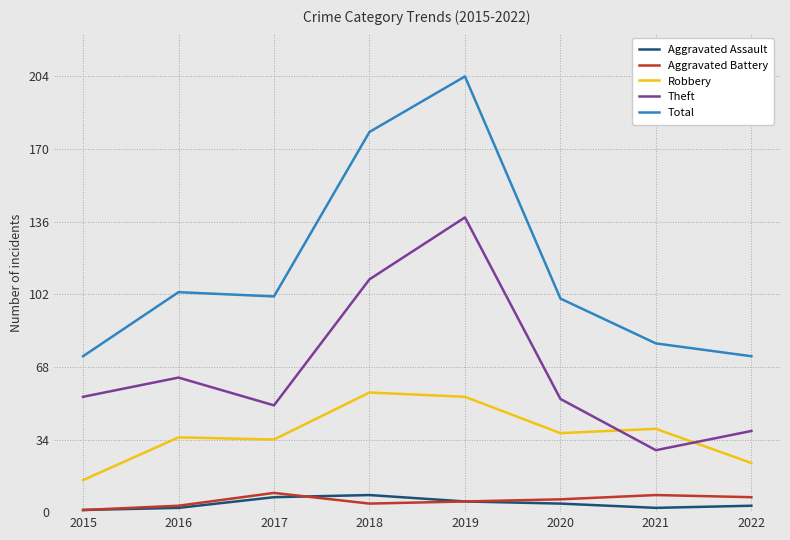

Is it true that Total equals 51 at 2018?

False